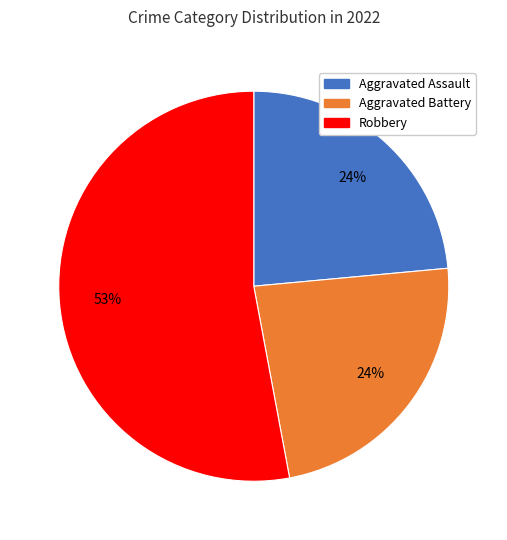

To the nearest percent, what is the difference between the largest and smallest slice percentages?

29%